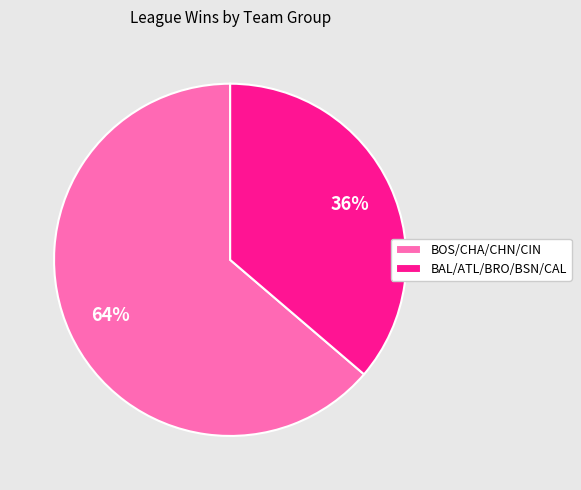

Do BOS/CHA/CHN/CIN and BAL/ATL/BRO/BSN/CAL together represent more than half of the pie?

Yes